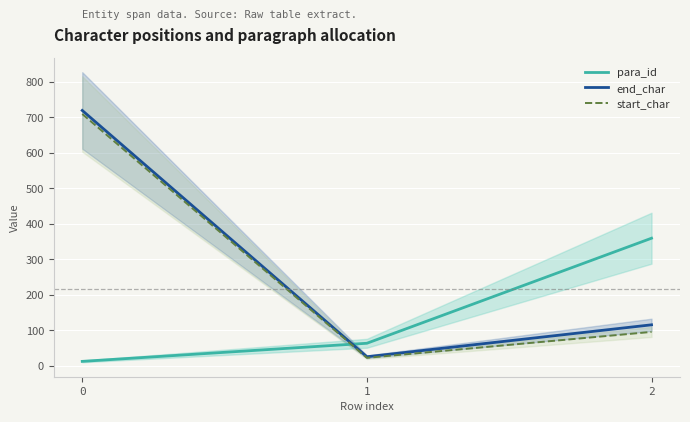

The value of para_id at 0 is 12. True or false?

True